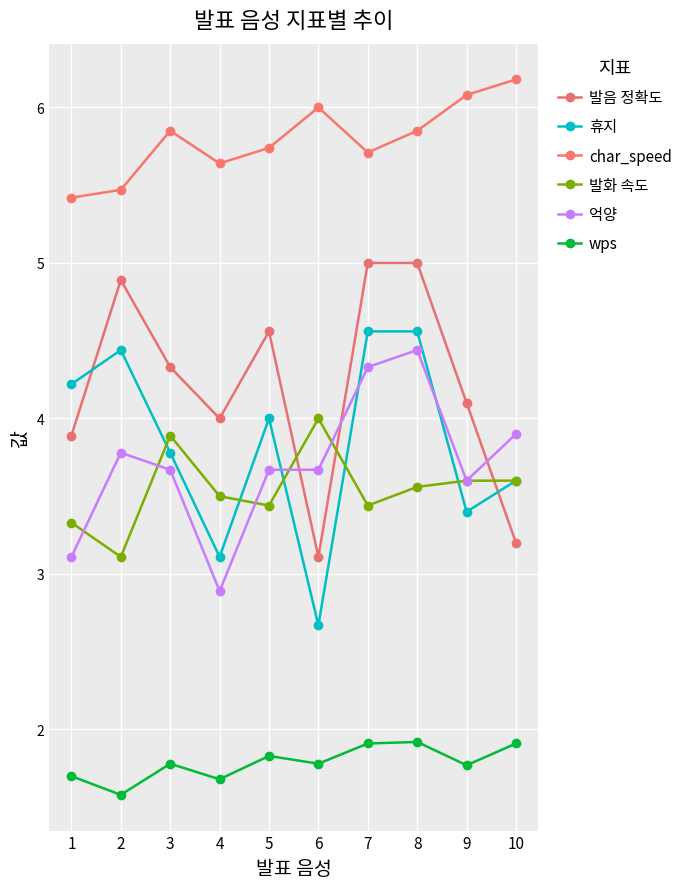

What is the value of the 휴지 point at the 4th from the left?

3.1